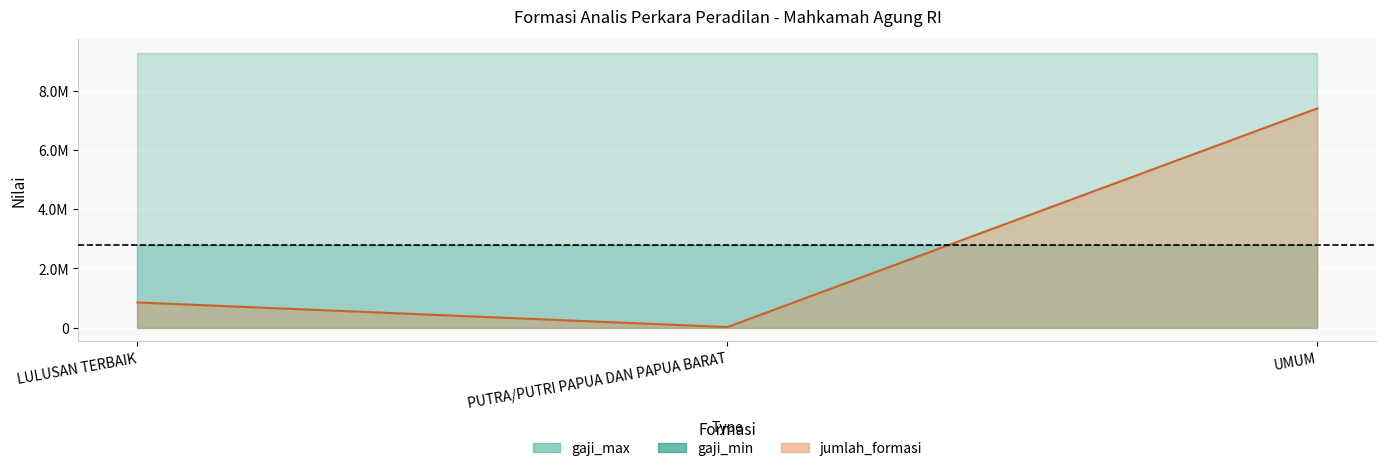

At which label is gaji_max closest to 9281700?

LULUSAN TERBAIK